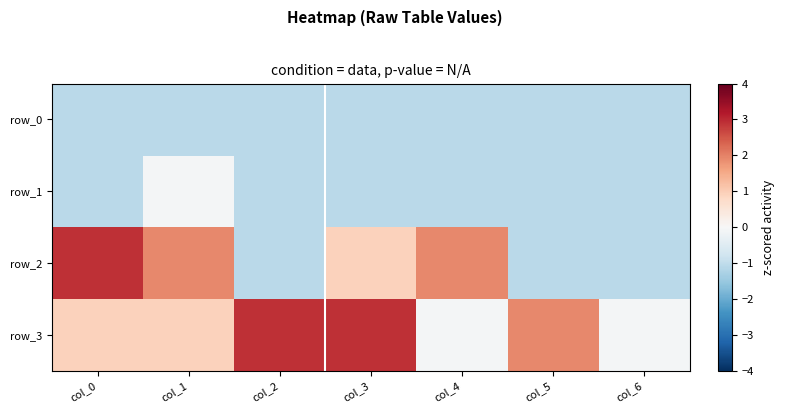

Is the value of row_0 at col_2 greater than the value of row_3 at col_3?

No